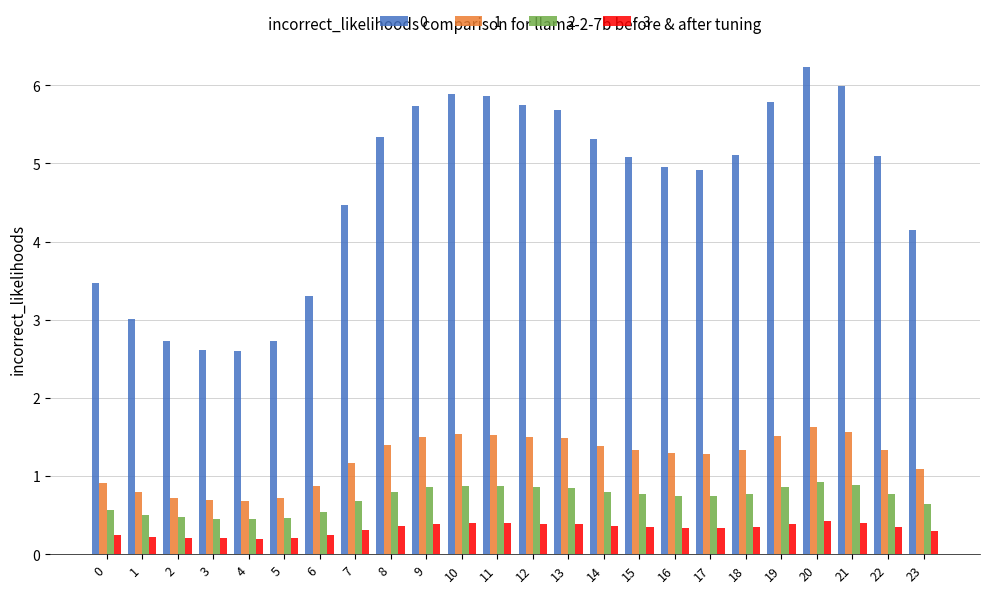

The value of 0 at 7 is 7.3. True or false?

False